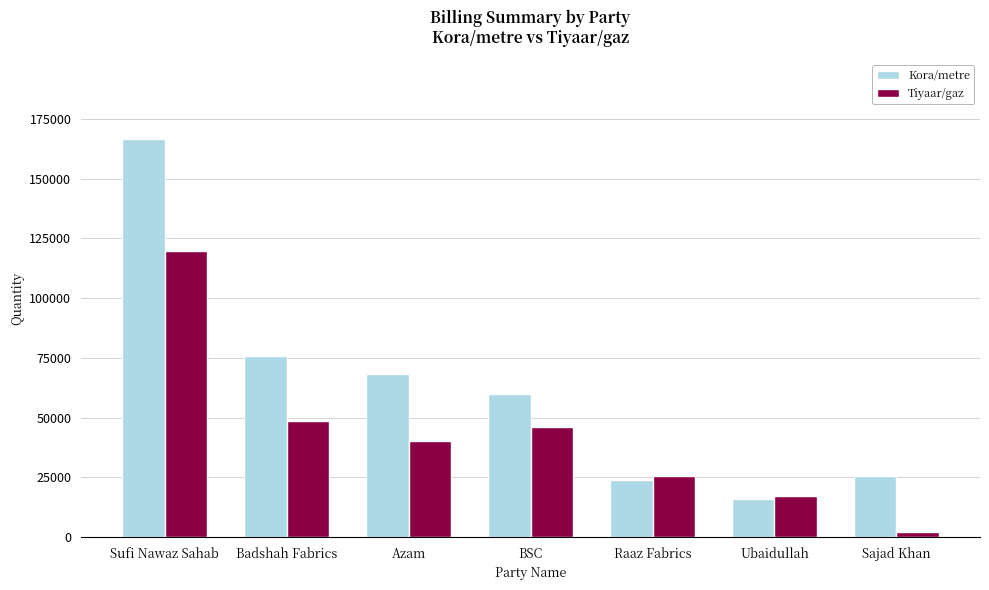

Where does the Tiyaar/gaz series first go above 40061?

Sufi Nawaz Sahab